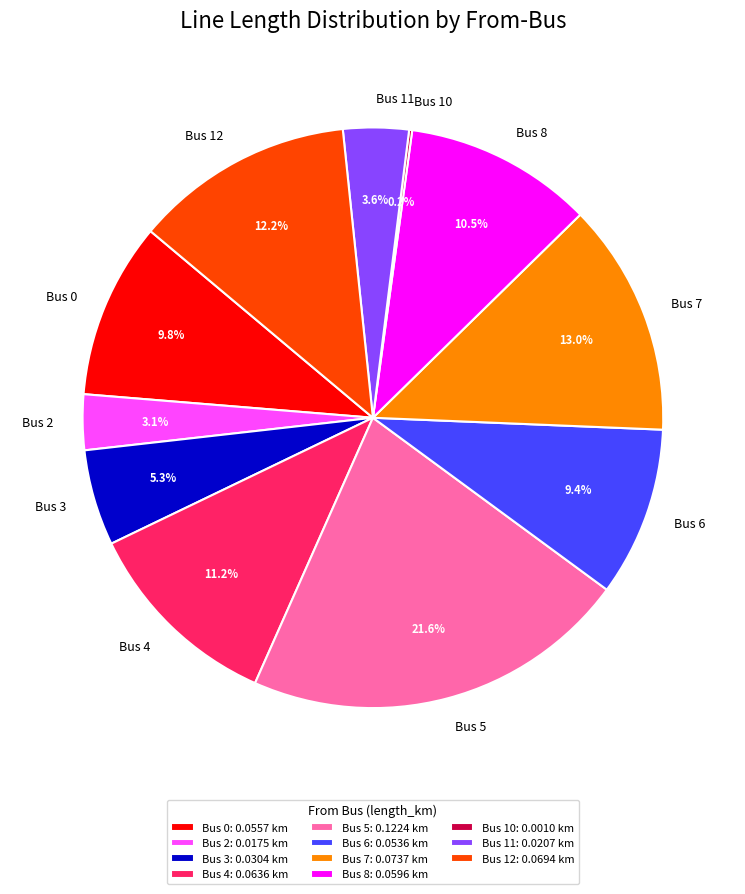

Which slice is the largest?

Bus 5